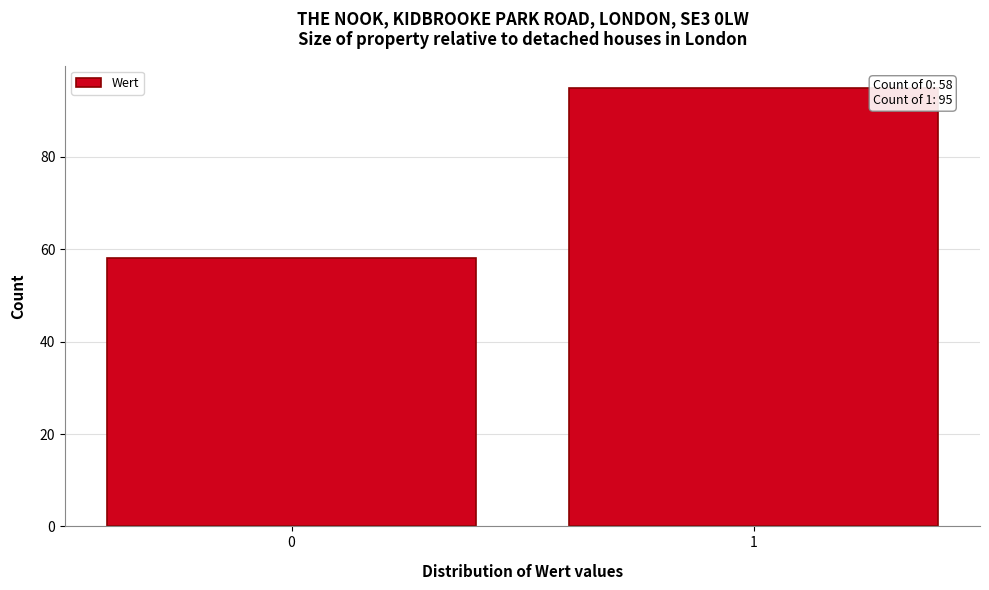

Reading left to right, extract all data points from this chart.

0=58	1=95